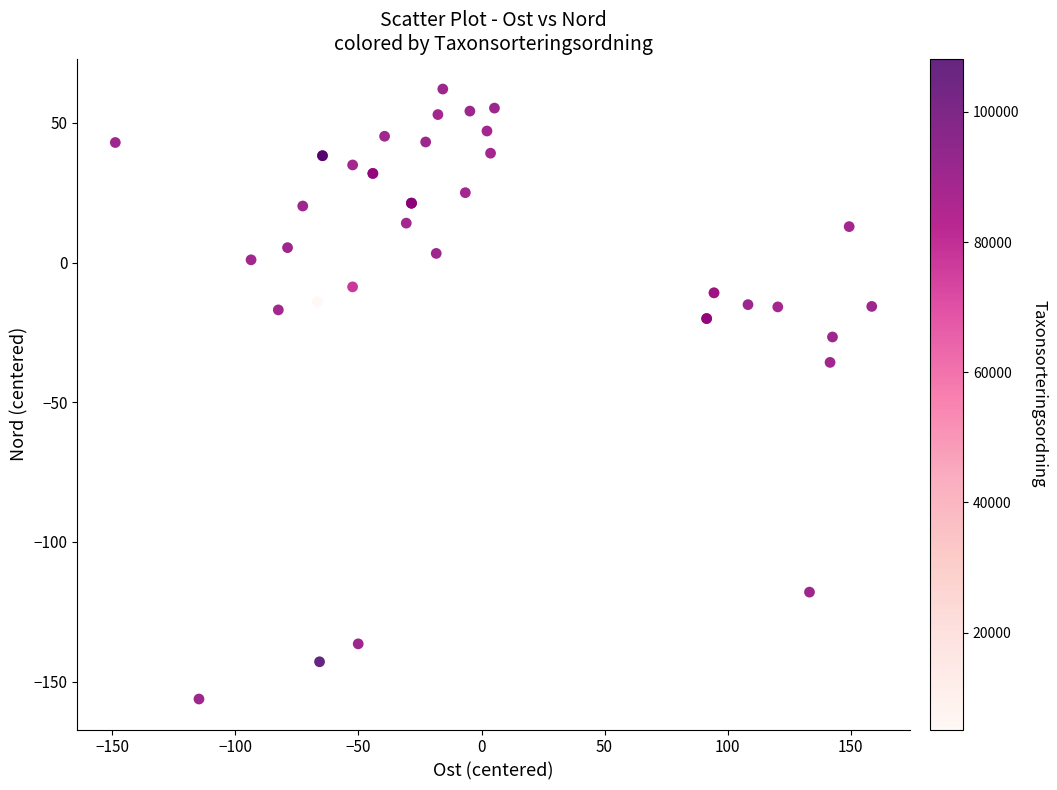

What Y value in the scatter plot is closest to -47?

-35.7